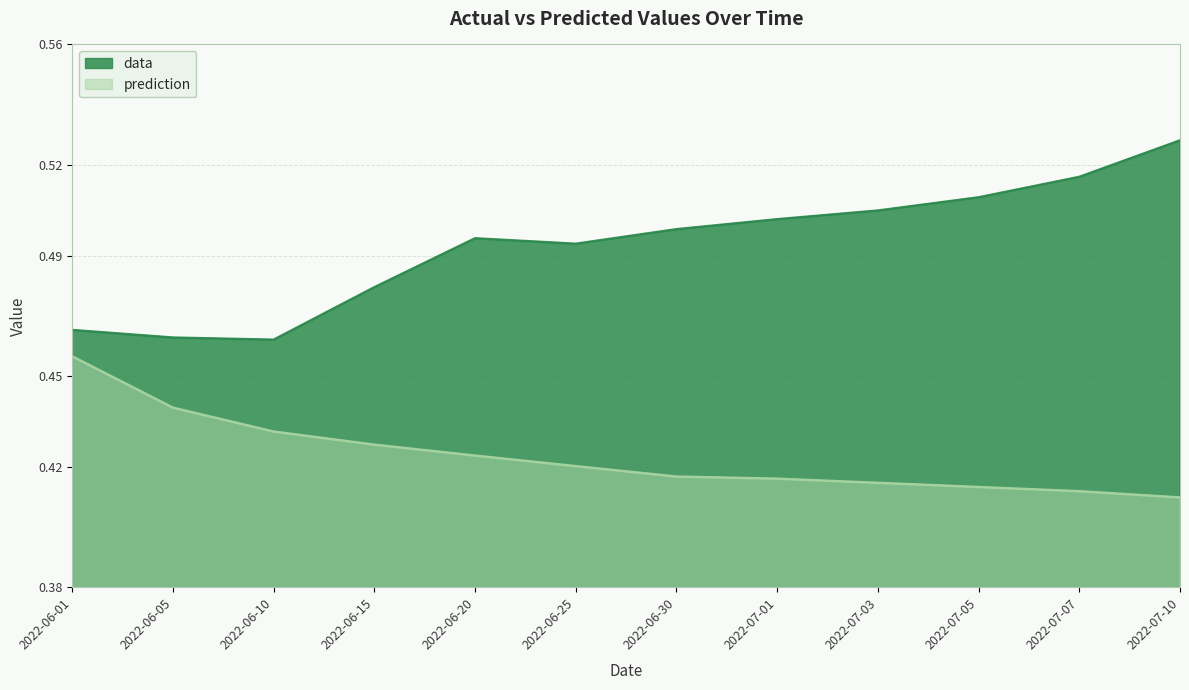

How many interior local peaks does the data series have?

1